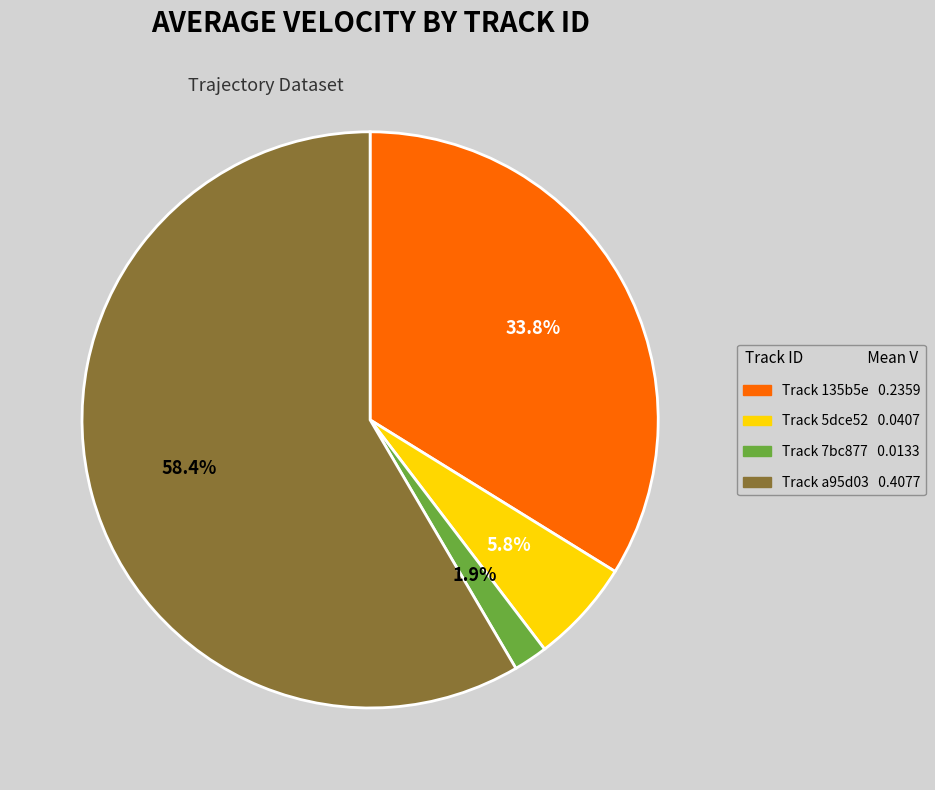

Is there a majority slice in this chart?

Yes